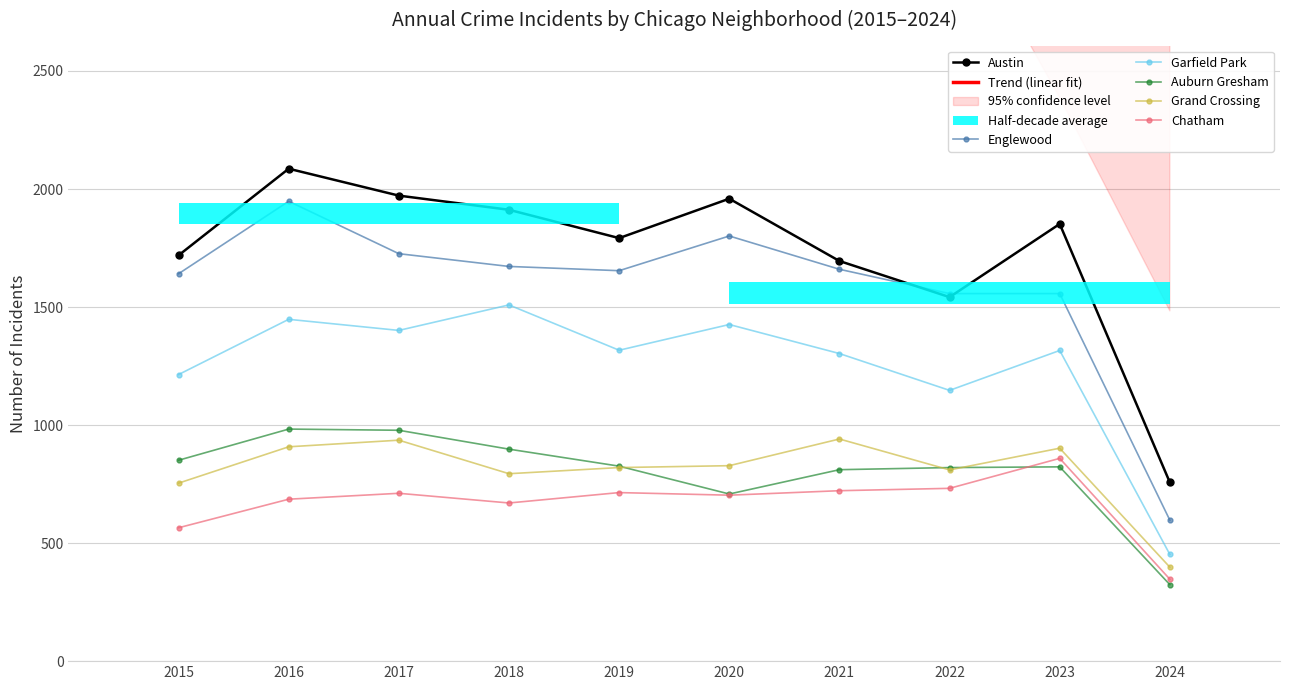

What is the smallest value displayed?

324